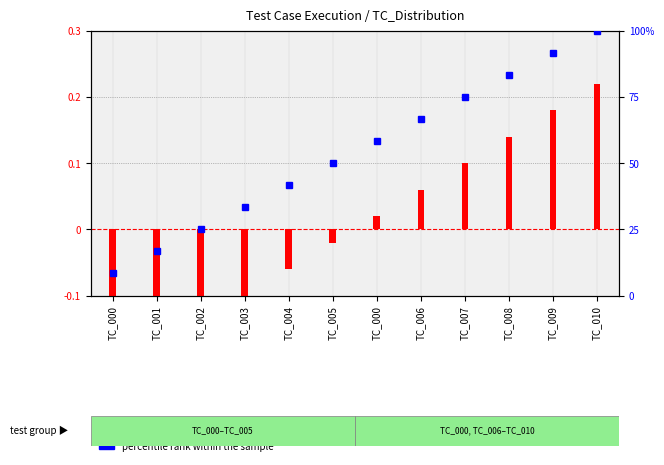

Reading left to right, transcribe all the data shown in this chart.

8.3	16.7	25.0	33.3	41.7	50.0	58.3	66.7	75.0	83.3	91.7	100.0